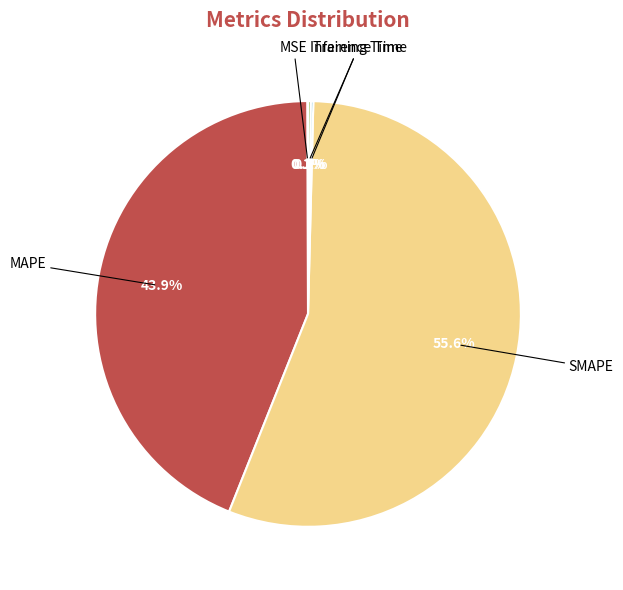

Does any single category account for the majority?

Yes